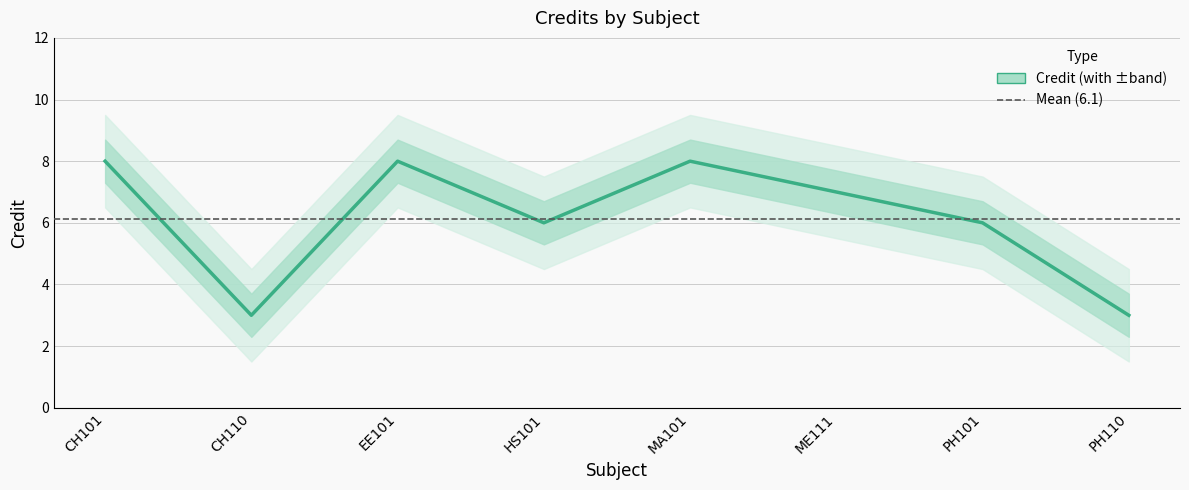

List the labels in order of value, smallest first.

CH110, PH110, HS101, PH101, ME111, CH101, EE101, MA101